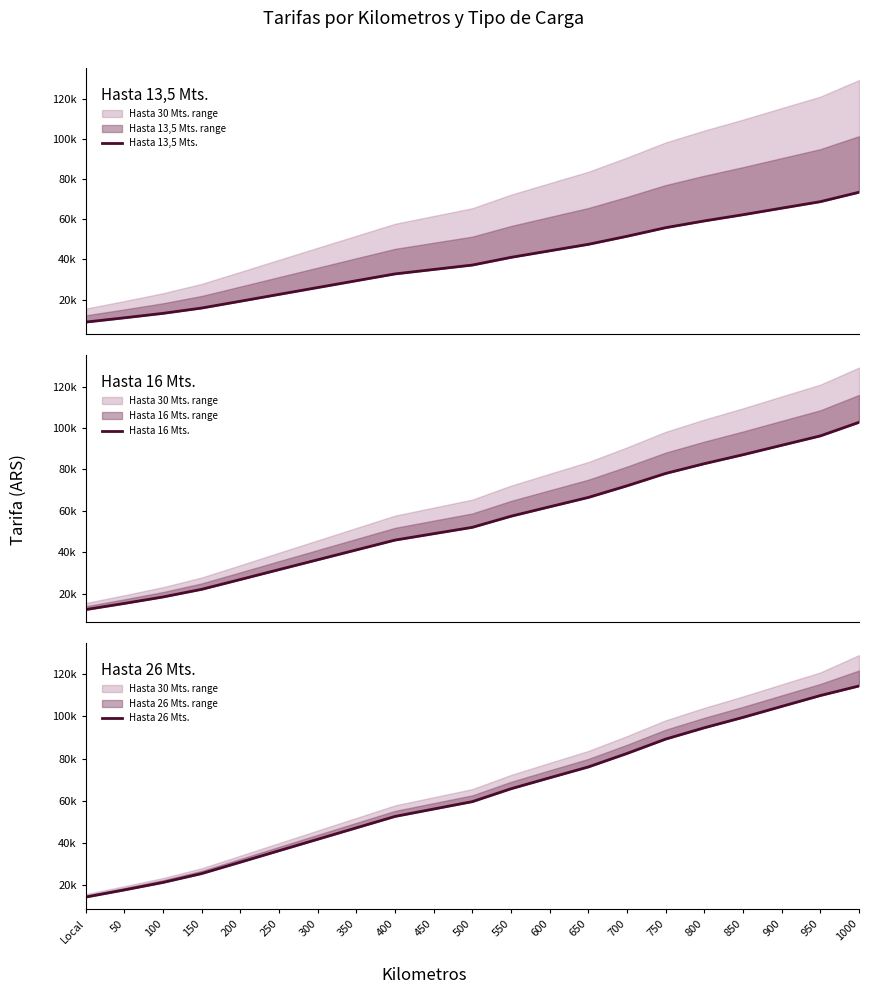

The Hasta 16 Mts. series shows 16368.7 at 200. True or false?

False